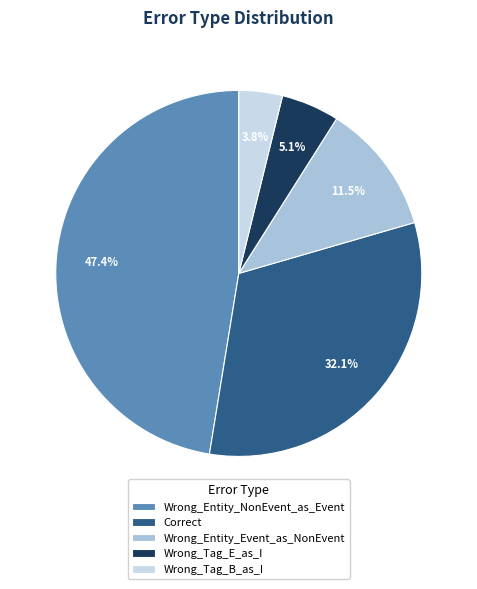

How many slices are in this pie chart?

5